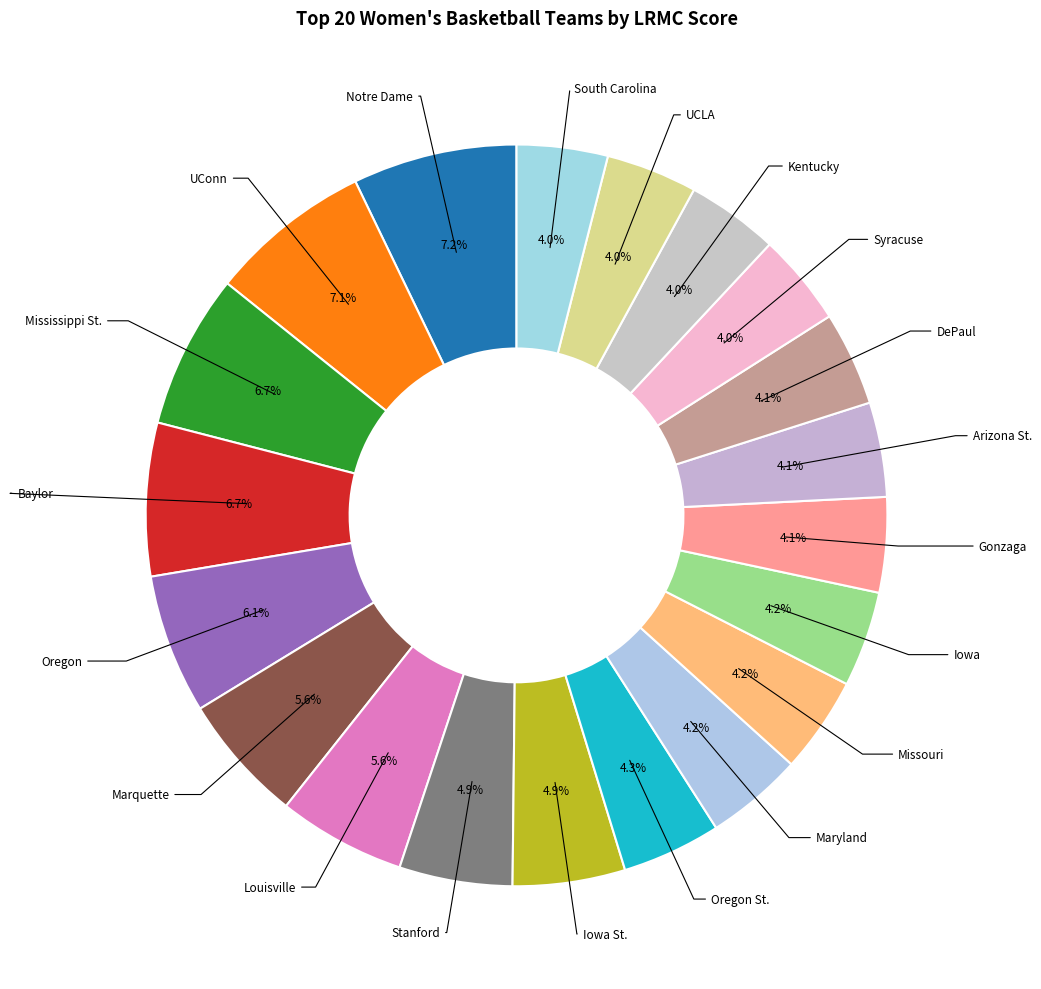

How many slices are in this pie chart?

20